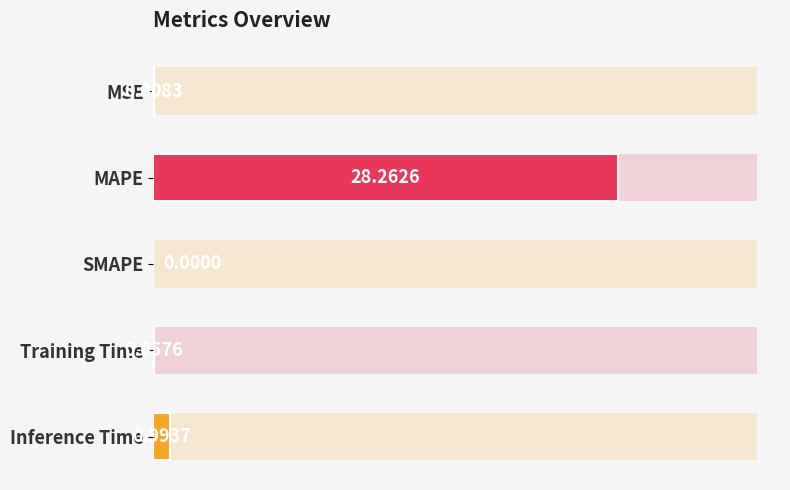

Is it true that the value at MAPE is 42.8?

False